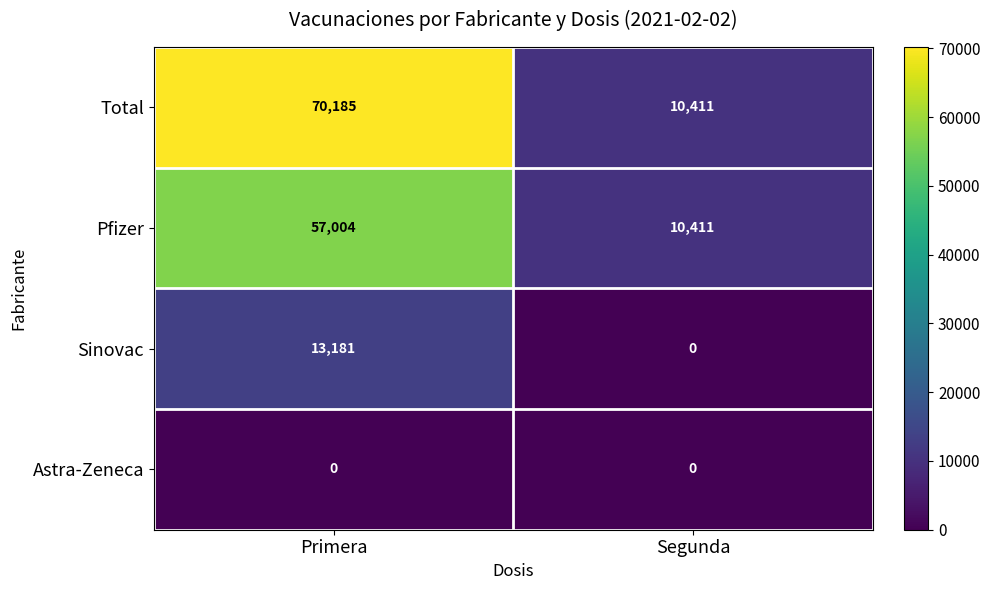

What is the average value of the Pfizer series?

33708